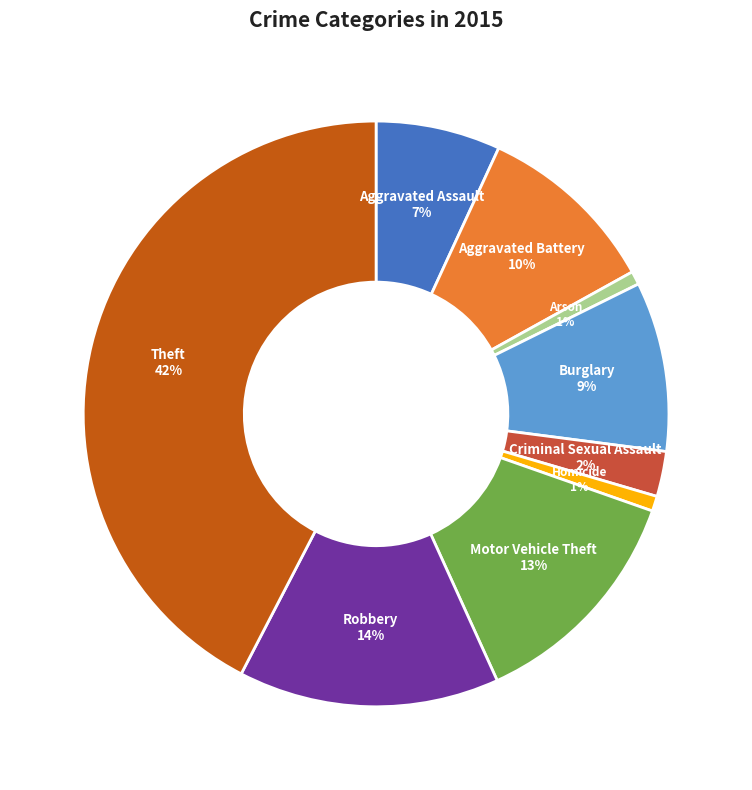

Is it true that Robbery is 14% of the pie?

True